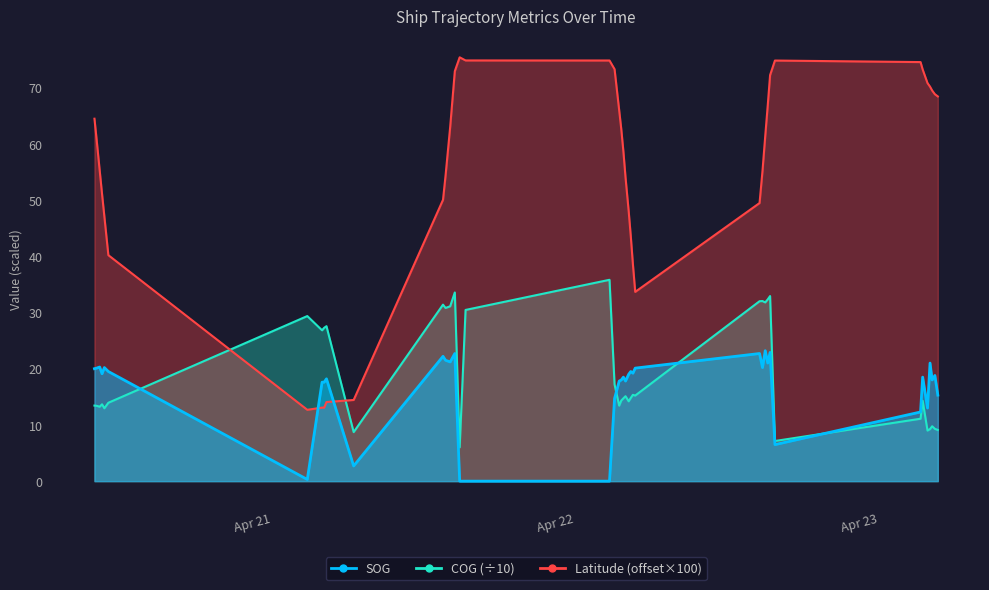

List the series in order of their peak value, lowest first.

SOG, COG, Latitude